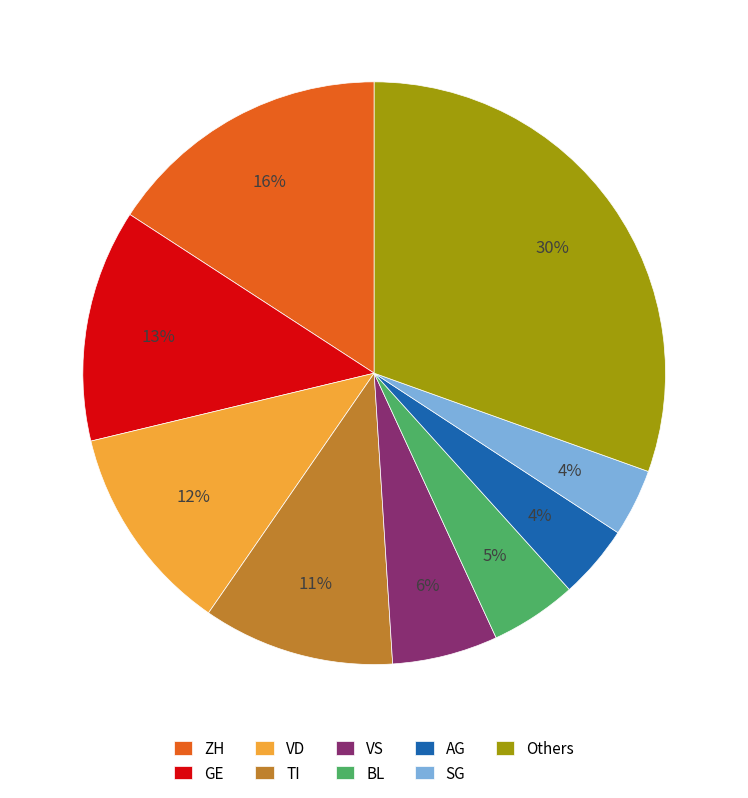

Which category has the biggest portion of the pie?

Others